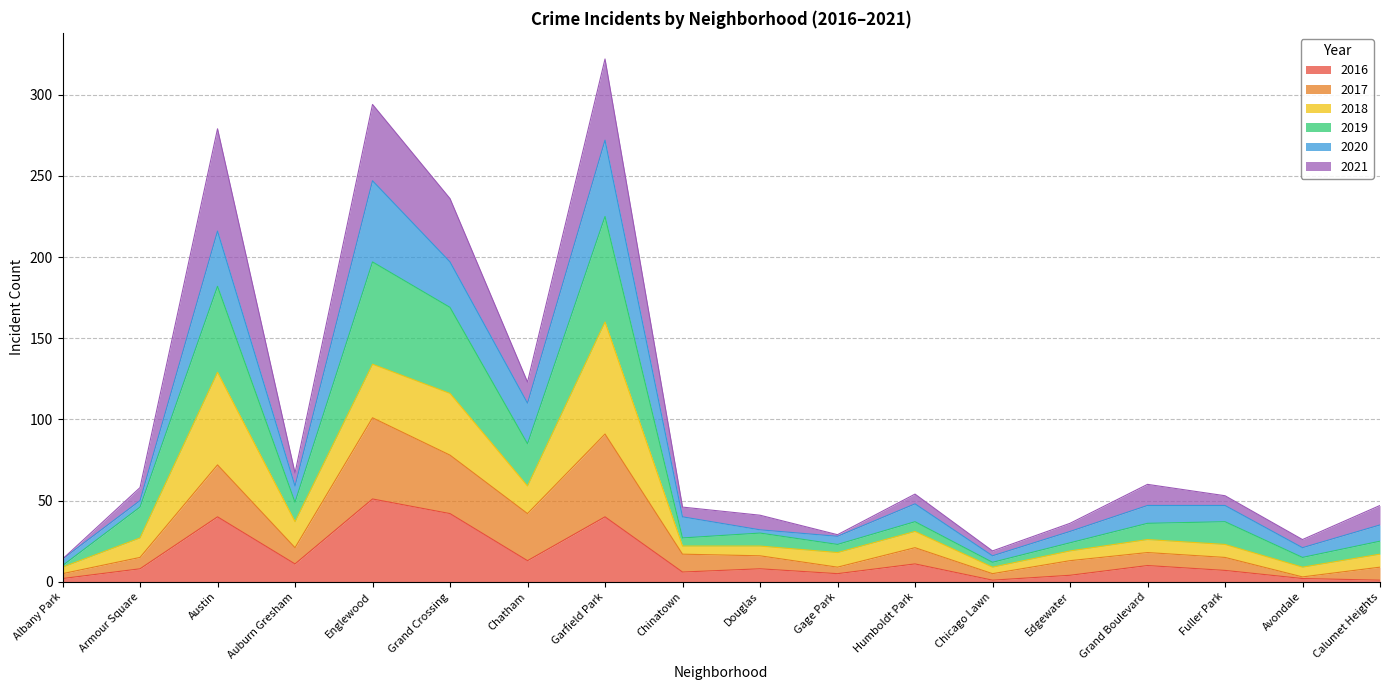

What is the maximum value for 2016?

51